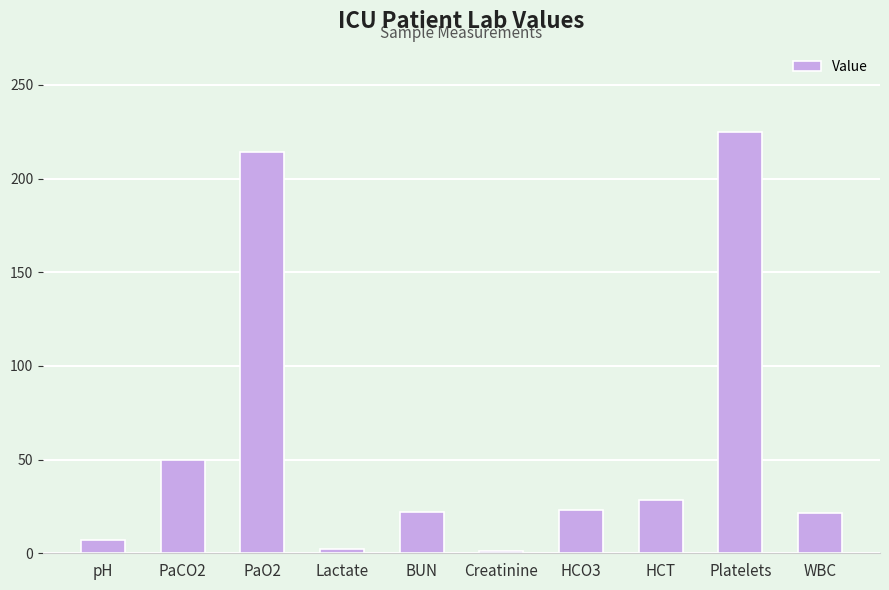

Does the chart contain any negative values?

No